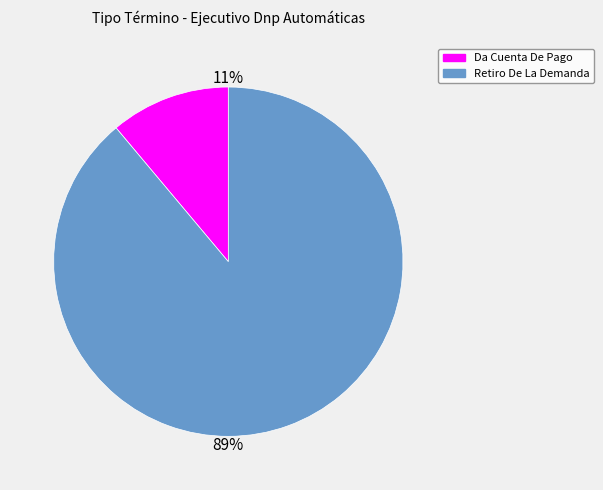

What percentage is the Retiro De La Demanda slice, to the nearest percent?

89%